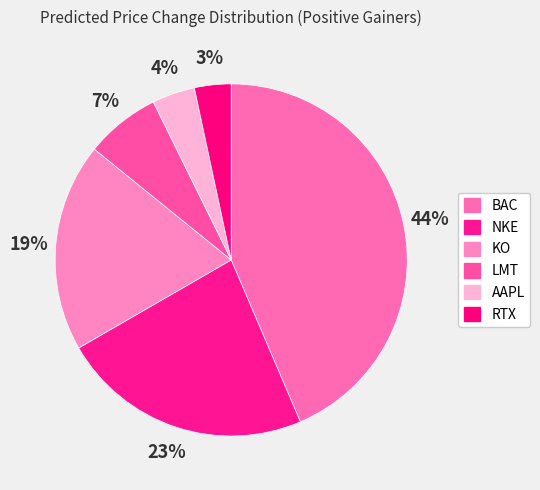

Which category has the smallest portion of the pie?

RTX